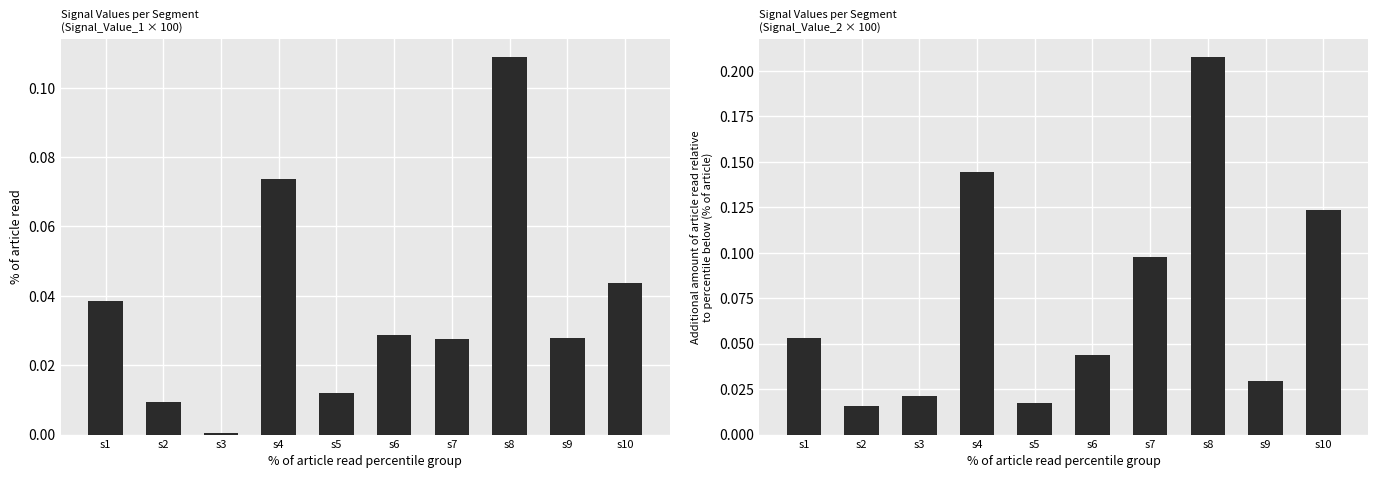

The value of Signal_Value_2 at s5 is 0.0. True or false?

True